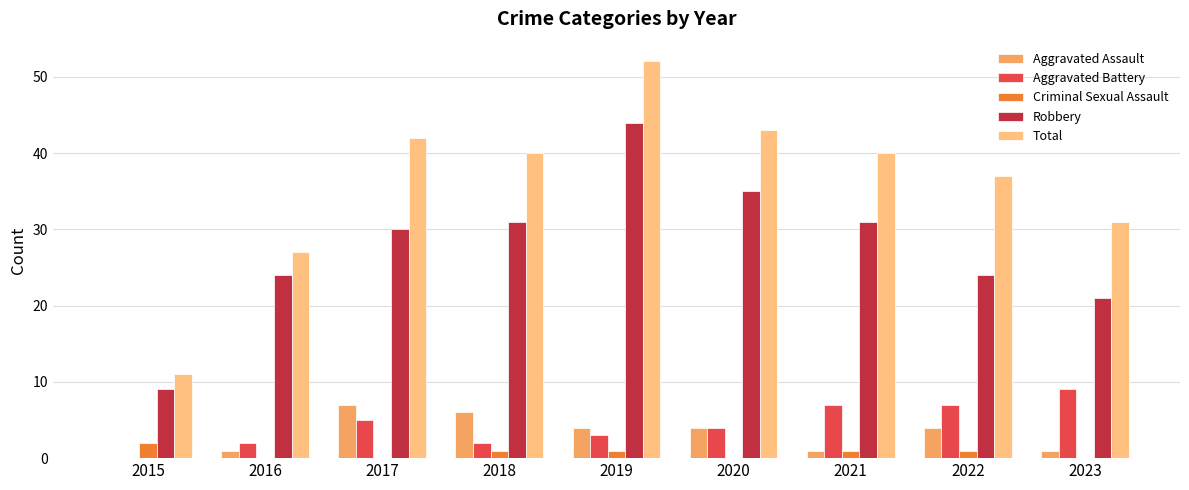

What are all the series names shown in the legend?

Aggravated Assault, Aggravated Battery, Criminal Sexual Assault, Robbery, Total